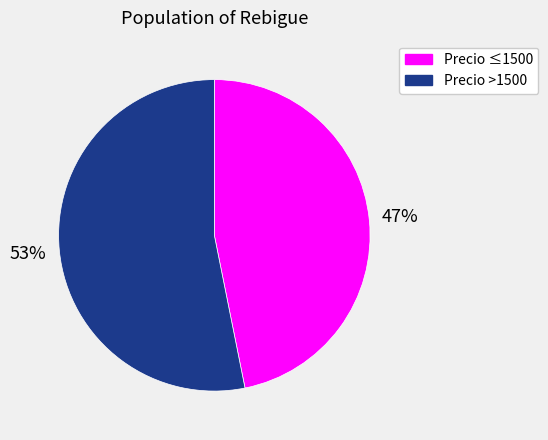

Combined, do Precio ≤1500 and Precio >1500 account for over 50%?

Yes